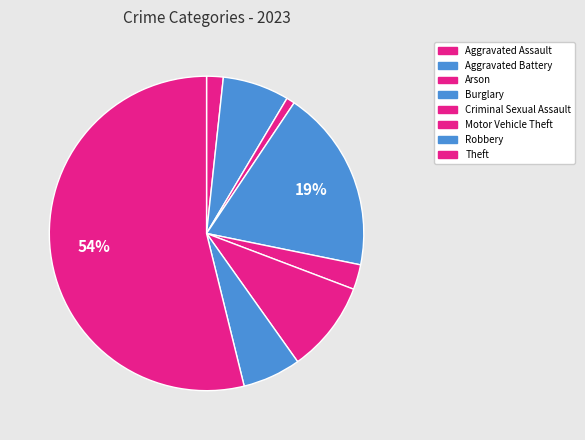

How many slices are in this pie chart?

8